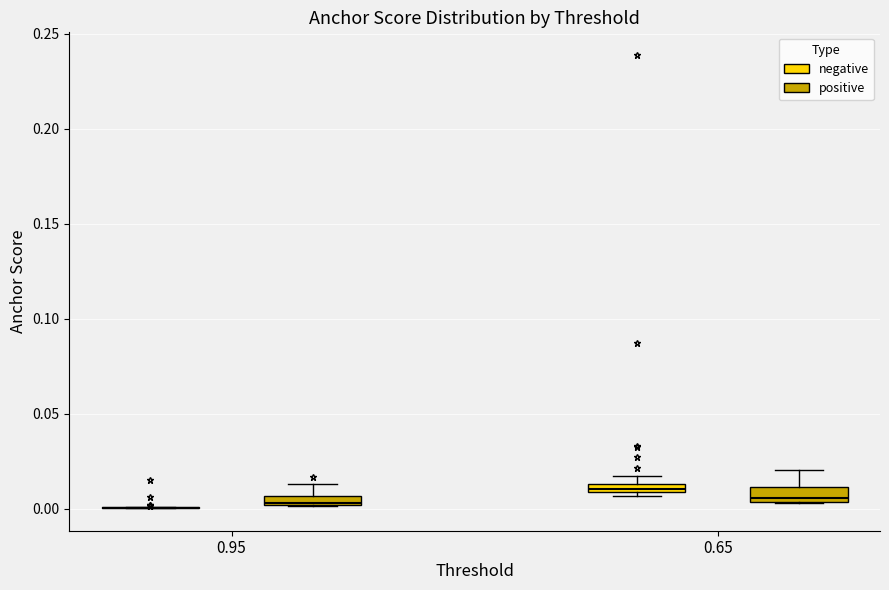

Where is the upper edge of the box for 0.65 (positive) on the y-axis? The values are not printed on the chart, so give them approximately, as read against the axis.

0.010